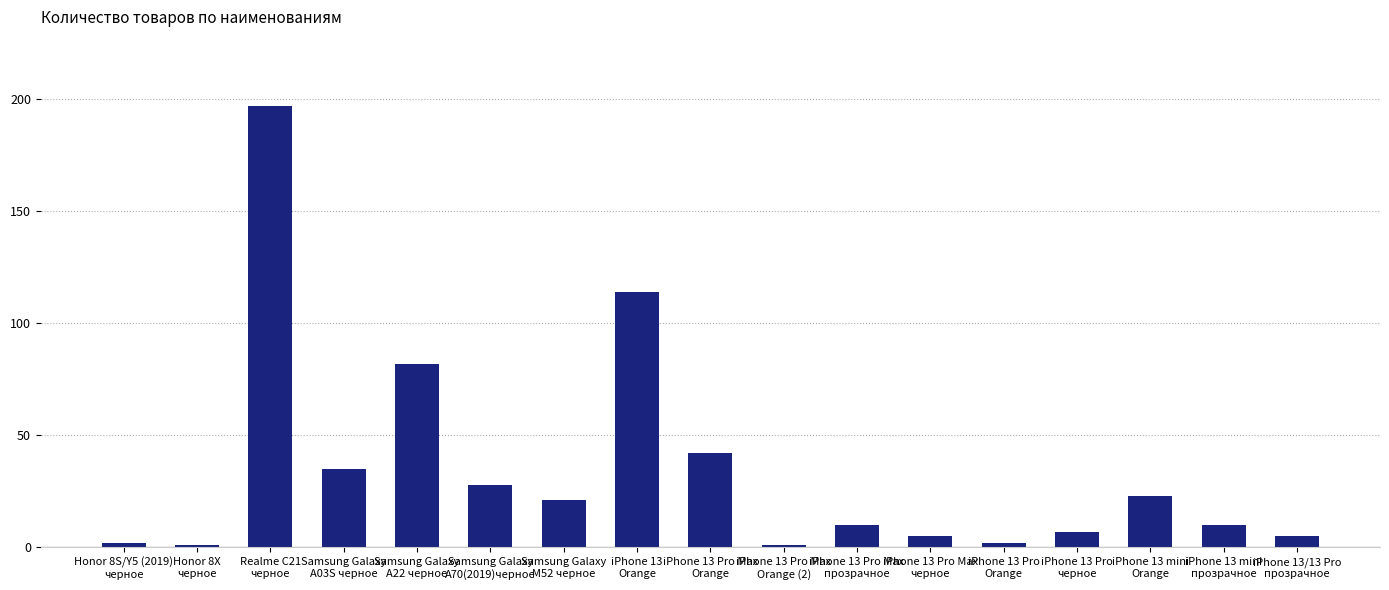

What is the maximum value shown in the chart?

197